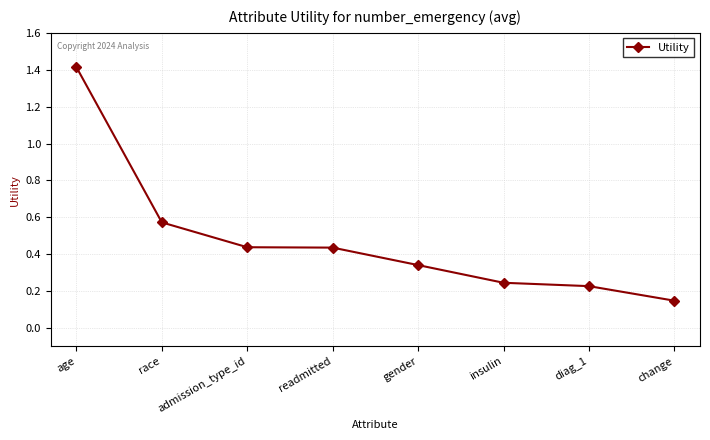

Does the chart have visible grid lines?

Yes